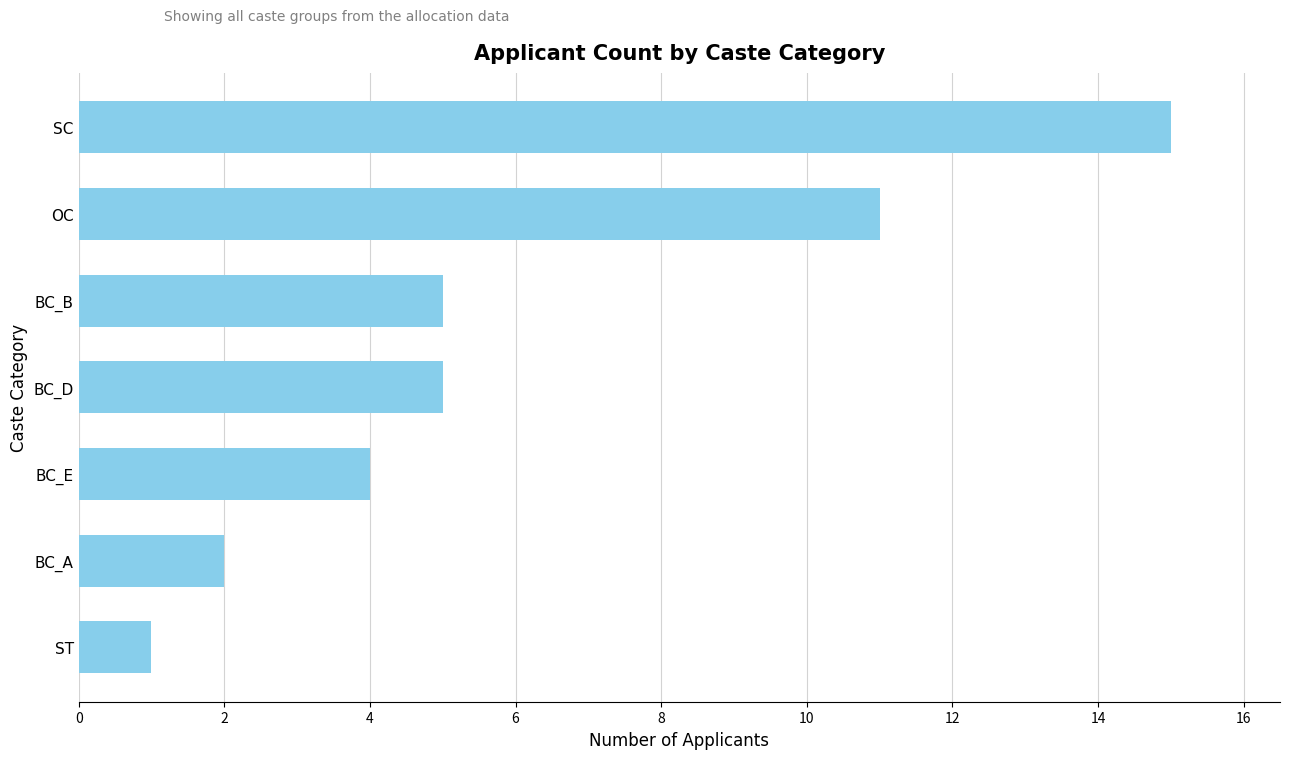

Reading top to bottom, extract all data points from this chart.

SC=15	OC=11	BC_B=5	BC_D=5	BC_E=4	BC_A=2	ST=1